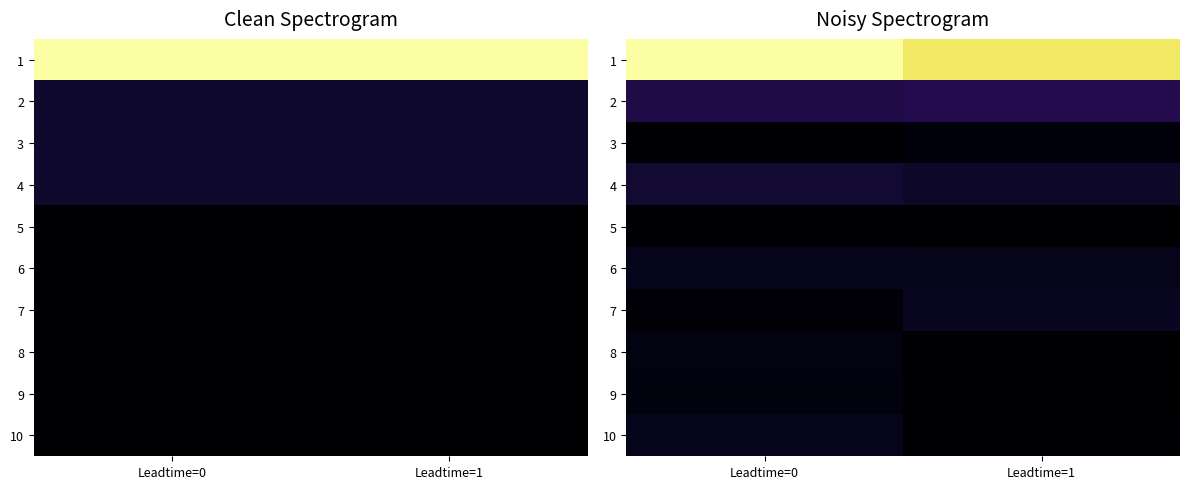

At which category does the chart reach its minimum across all series?

Leadtime=0